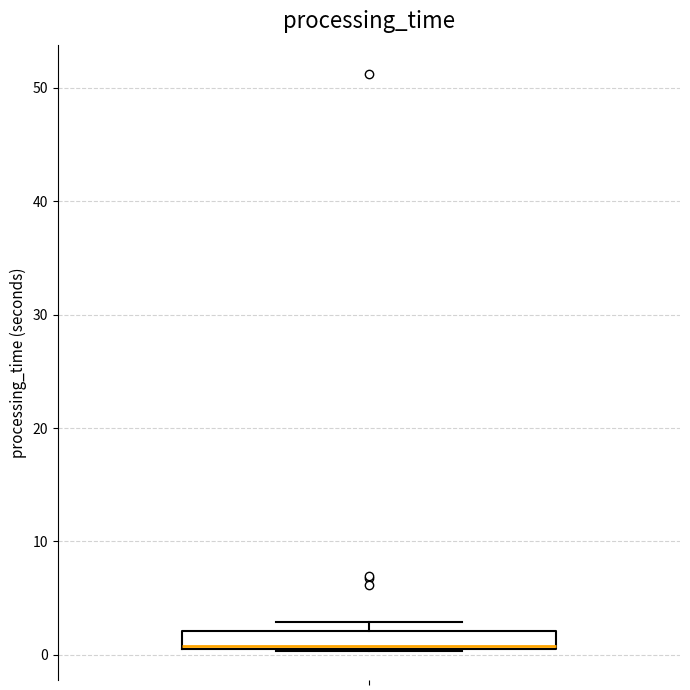

Transcribe this box plot: give where the median line is, the range the box spans, and where the two whiskers end, as read against the y-axis. The values are not printed on the chart, so give them approximately, as read against the axis.

median 1 (drawn on the box's lower edge), box 1 to 2, whiskers 0 to 3